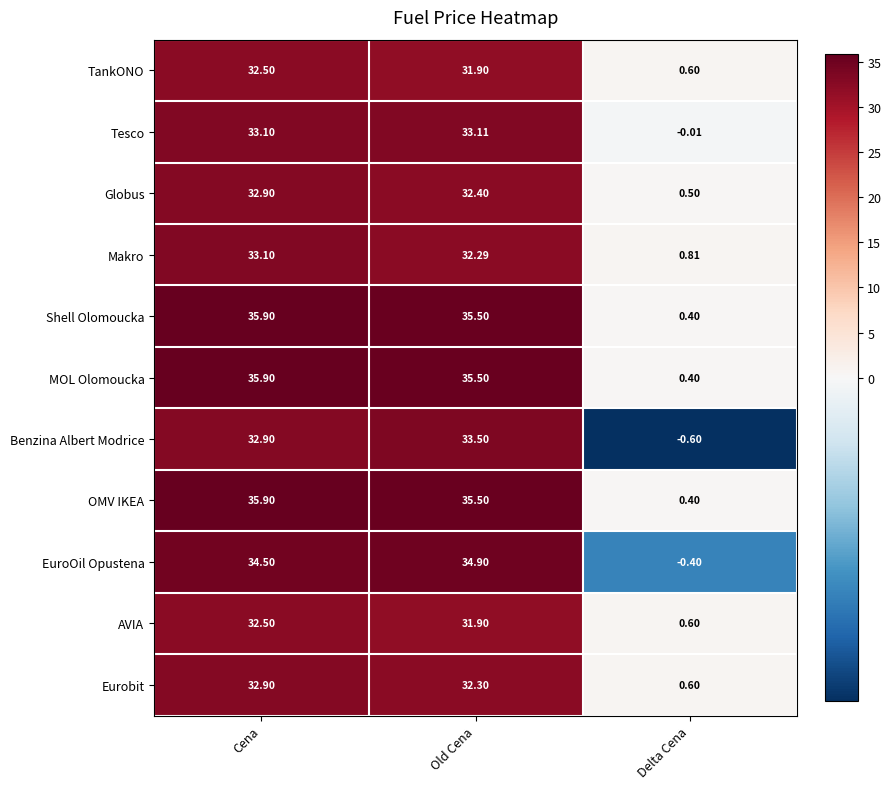

Which category has the lowest value across all series?

Delta Cena